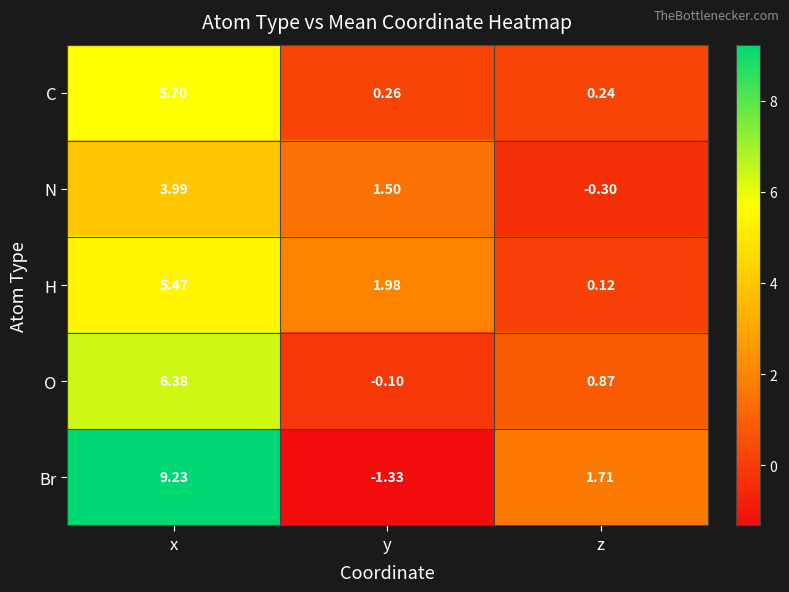

At which label is N closest to 1?

y